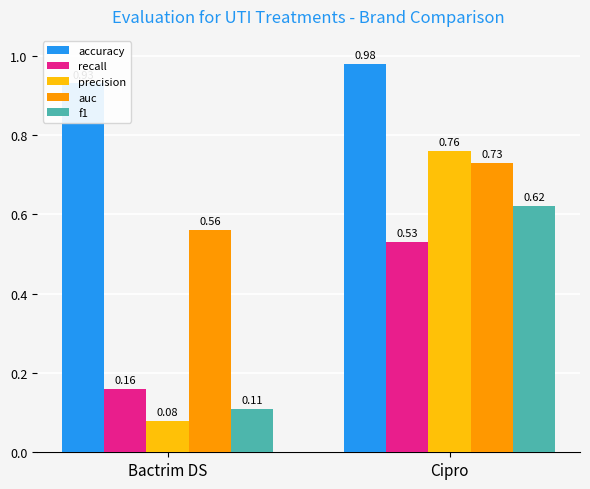

Are the bars grouped side by side (vs. stacked)?

Yes